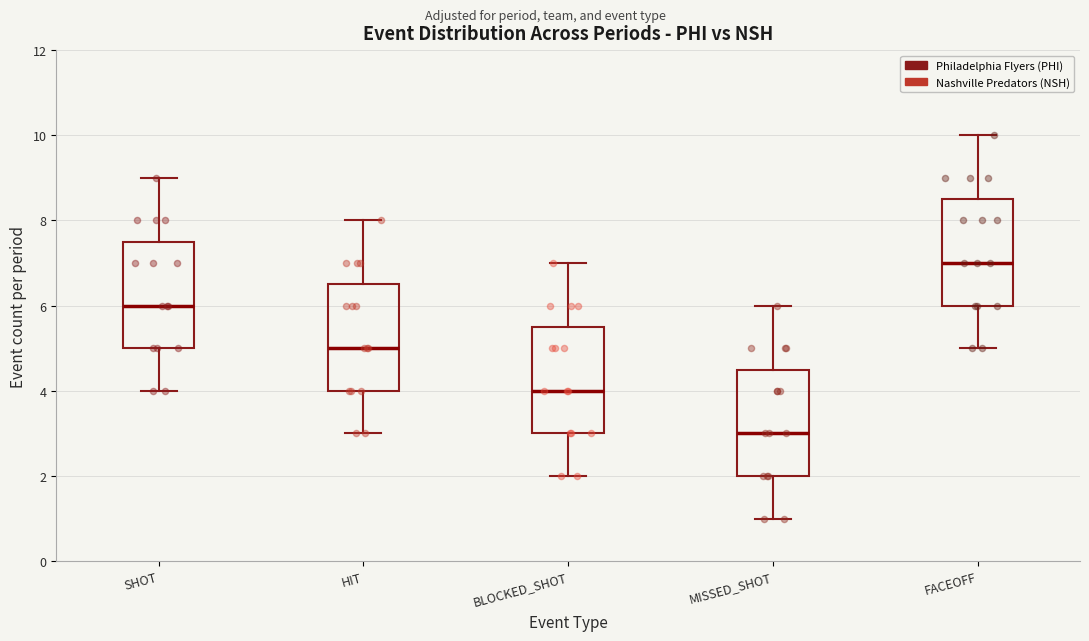

Reading left to right, read every box against the y-axis: the position of its median line, the range the box covers, and the ends of its whiskers. The values are not printed on the chart, so give them approximately, as read against the axis.

SHOT: median 6.0, box 5.0 to 7.6, whiskers 4.0 to 9.0
HIT: median 5.0, box 4.0 to 6.6, whiskers 3.0 to 8.0
BLOCKED_SHOT: median 4.0, box 3.0 to 5.6, whiskers 2.0 to 7.0
MISSED_SHOT: median 3.0, box 2.0 to 4.6, whiskers 1.0 to 6.0
FACEOFF: median 7.0, box 6.0 to 8.6, whiskers 5.0 to 10.0